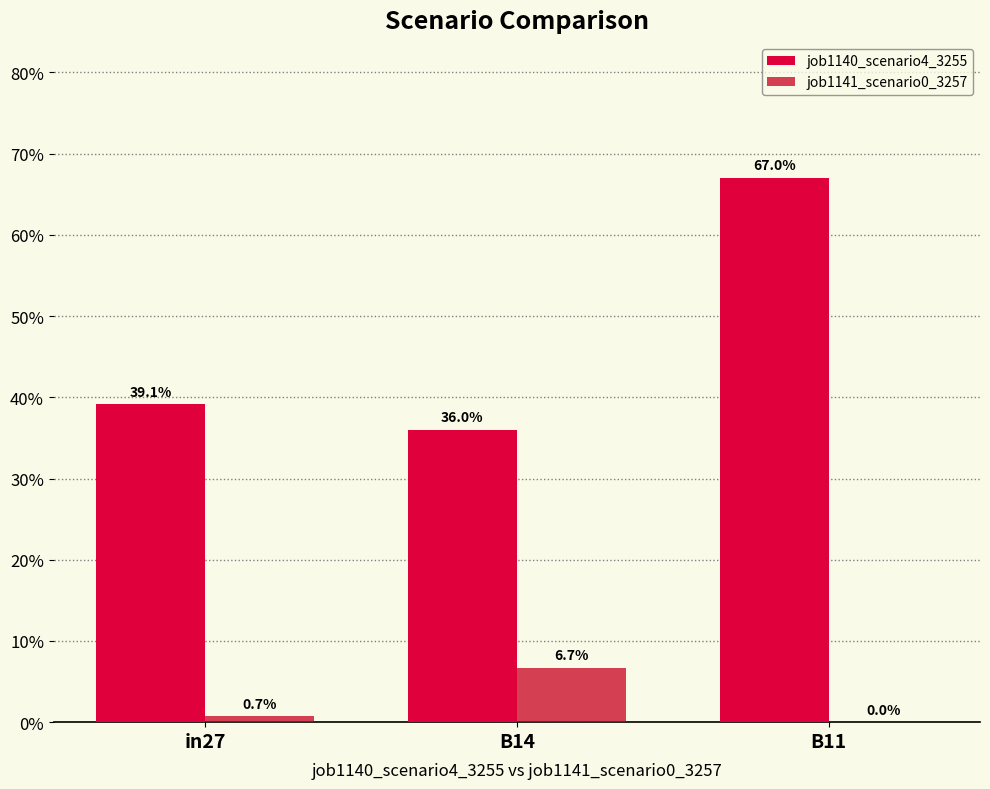

What value does the job1140_scenario4_3255 series have at in27?

0.4